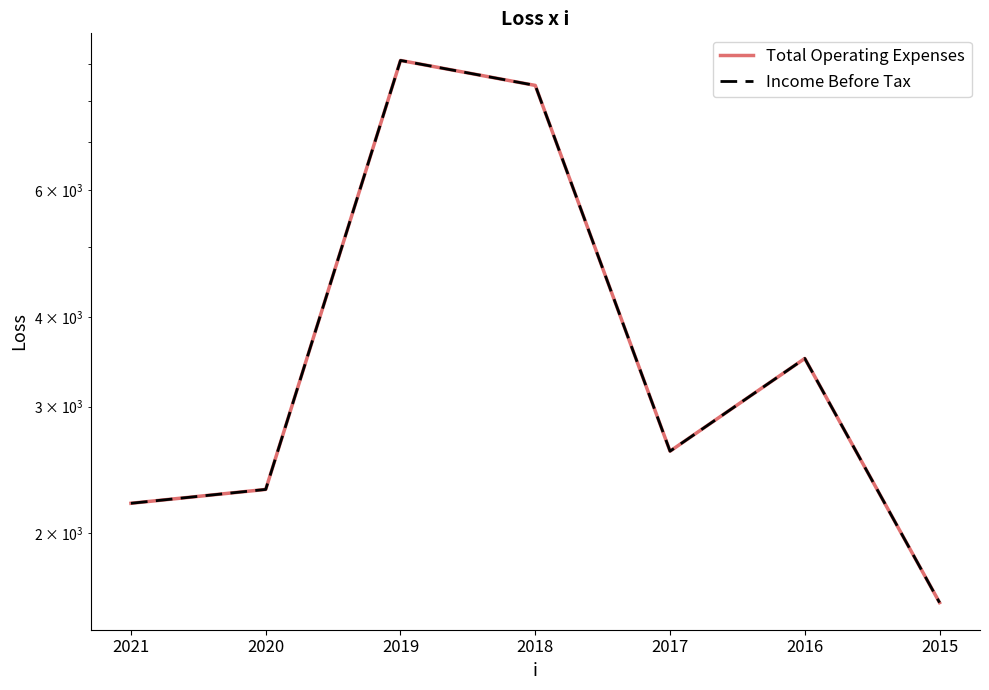

How many lines are shown in the chart?

2